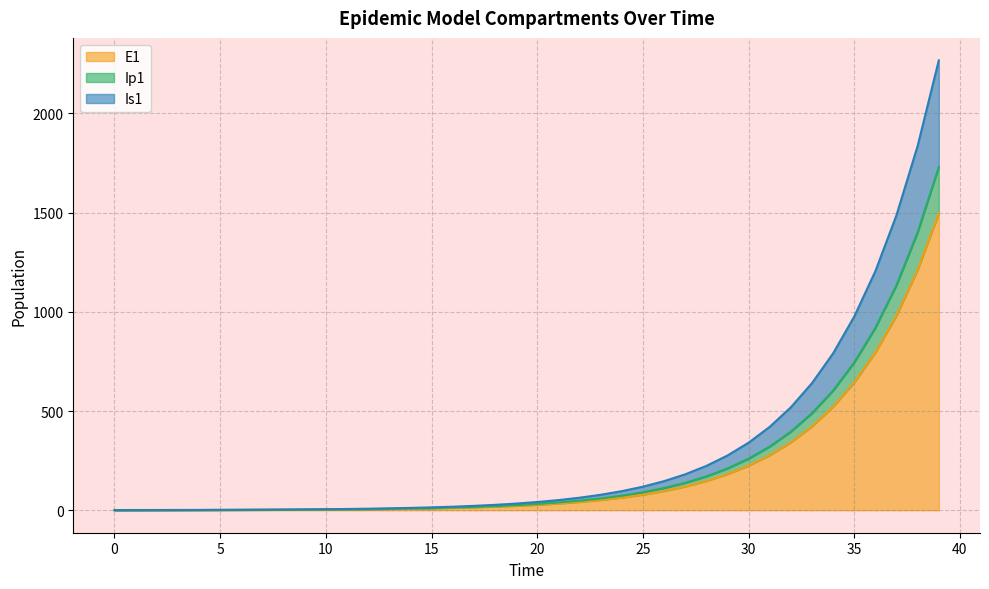

Is it true that E1 equals 0.0 at 0?

True